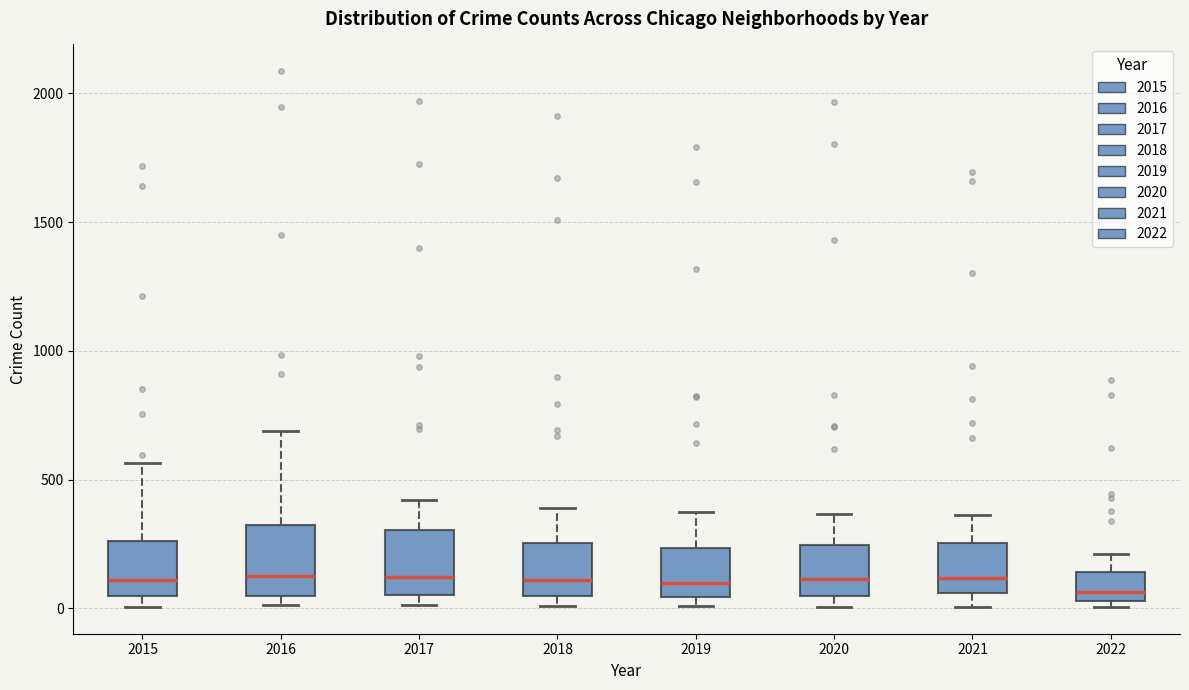

Reading left to right, transcribe this box plot: for each box, give where its median line is, the range the box spans, and where its two whiskers end, as read against the y-axis. The values are not printed on the chart, so give them approximately, as read against the axis.

2015: median 100, box 50 to 250, whiskers 0 to 550
2016: median 150, box 50 to 300, whiskers 0 to 700
2017: median 100, box 50 to 300, whiskers 0 to 400
2018: median 100, box 50 to 250, whiskers 0 to 400
2019: median 100, box 50 to 250, whiskers 0 to 400
2020: median 100, box 50 to 250, whiskers 0 to 350
2021: median 100, box 50 to 250, whiskers 0 to 350
2022: median 50 (just above the box's lower edge), box 50 to 150, whiskers 0 to 200